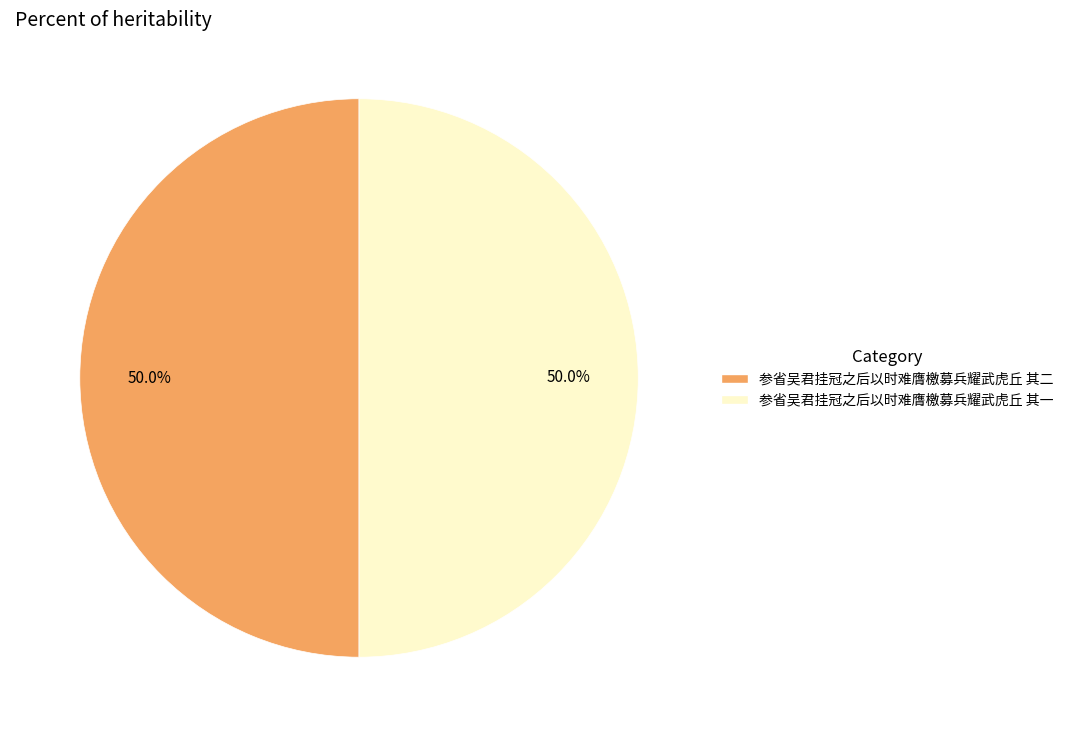

To the nearest percent, what percentage of the pie is 参省吴君挂冠之后以时难膺檄募兵耀武虎丘 其一?

50%